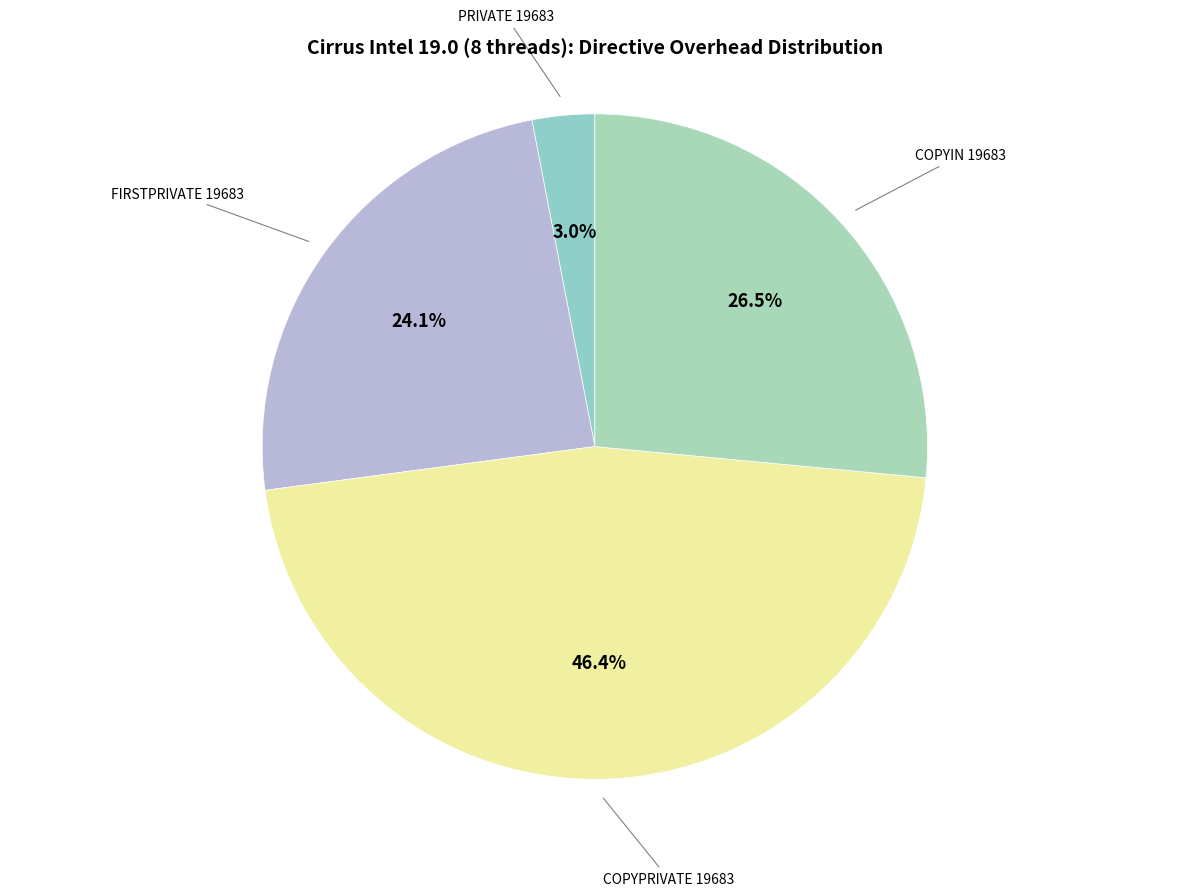

To the nearest percent, what is the combined percentage of COPYPRIVATE 19683 and FIRSTPRIVATE 19683?

70%